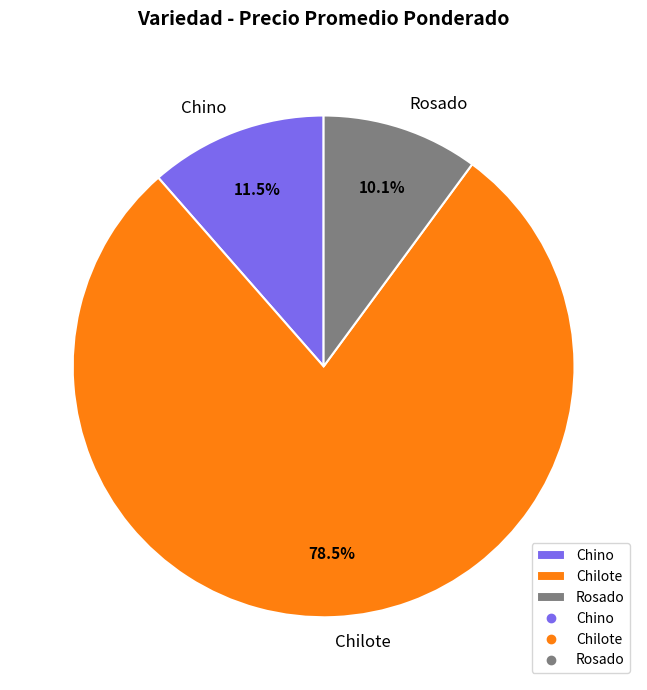

What is the majority slice?

Chilote